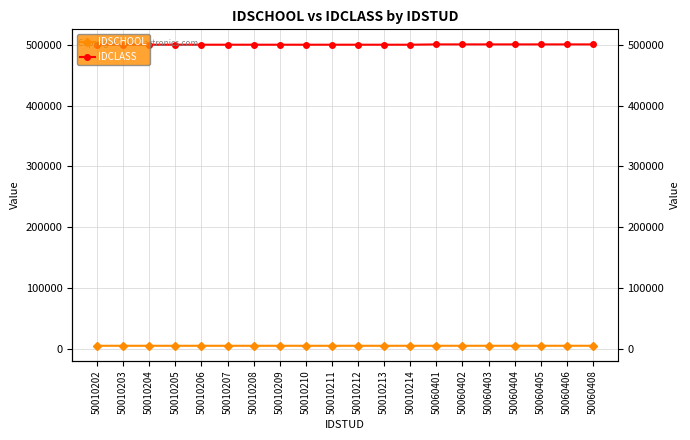

What are all the series names shown in the legend?

IDSCHOOL, IDCLASS